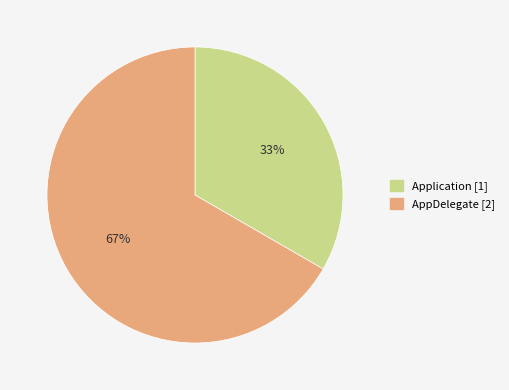

Is the sum of AppDelegate and Application greater than half?

Yes